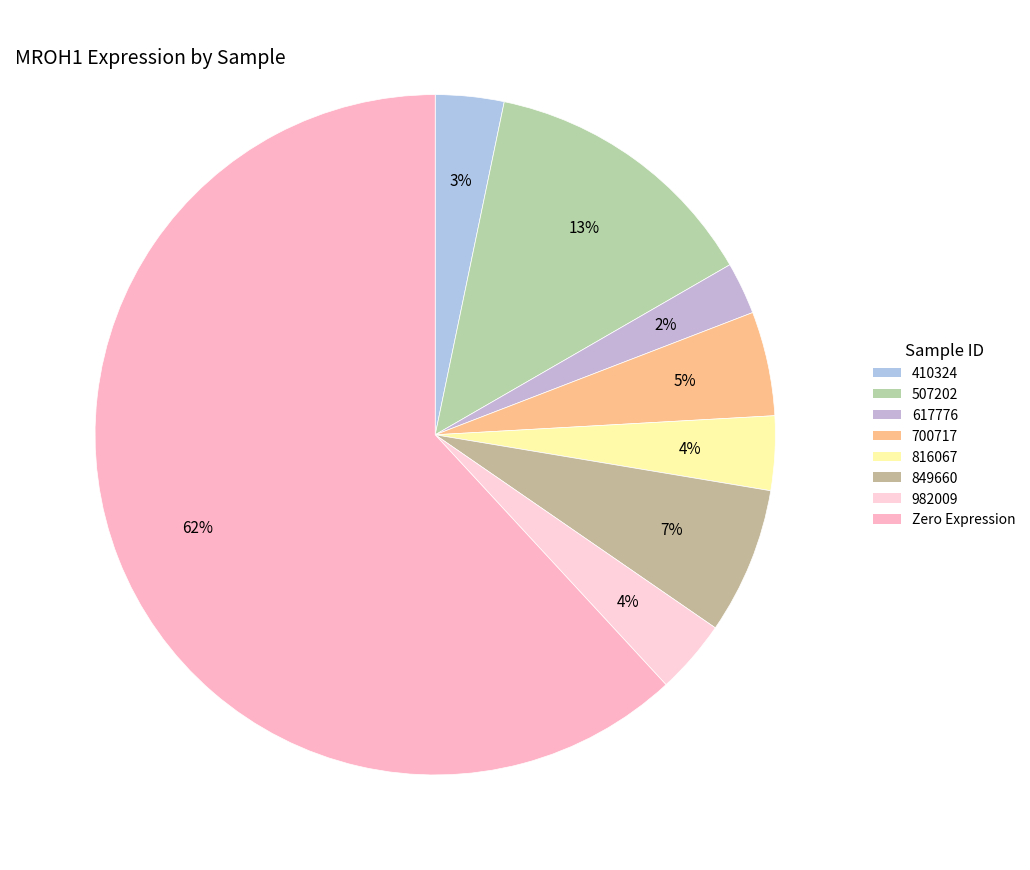

How many segments does this pie chart have?

8